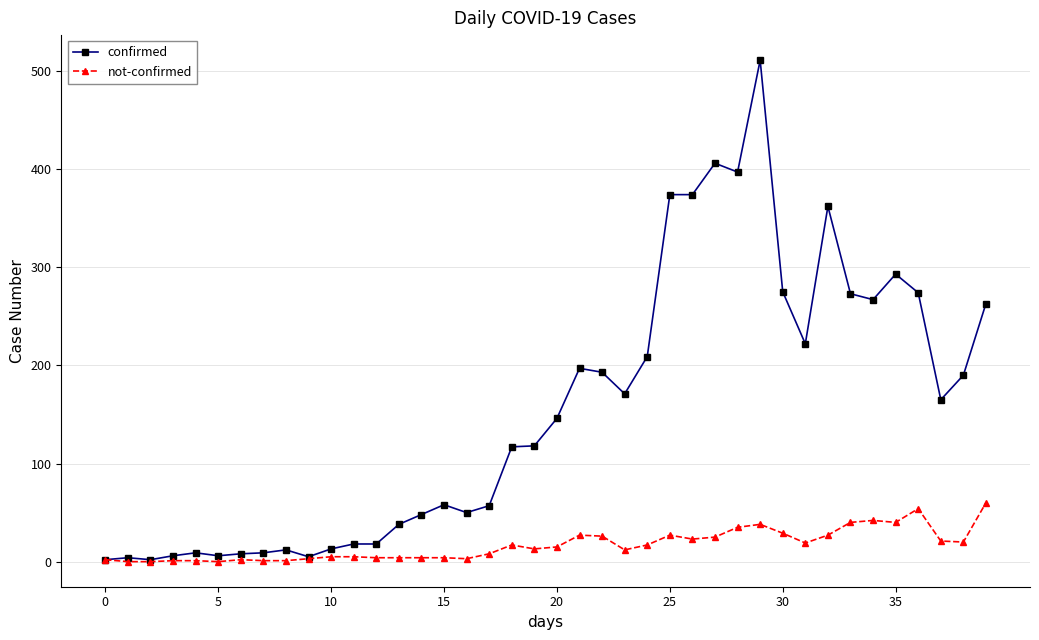

Which series has the largest range (max minus min)?

confirmed